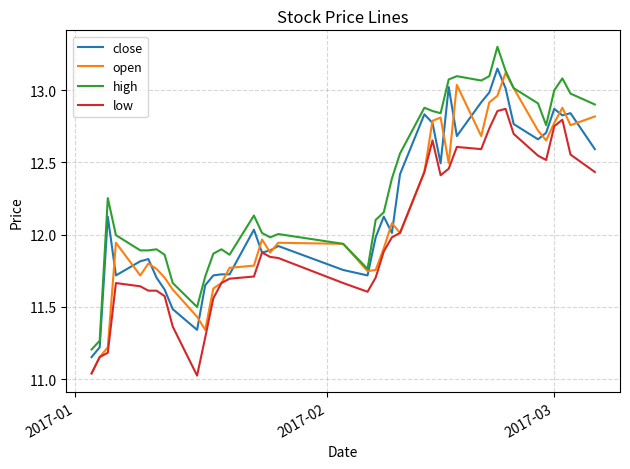

What is the maximum value shown in the chart?

13.3